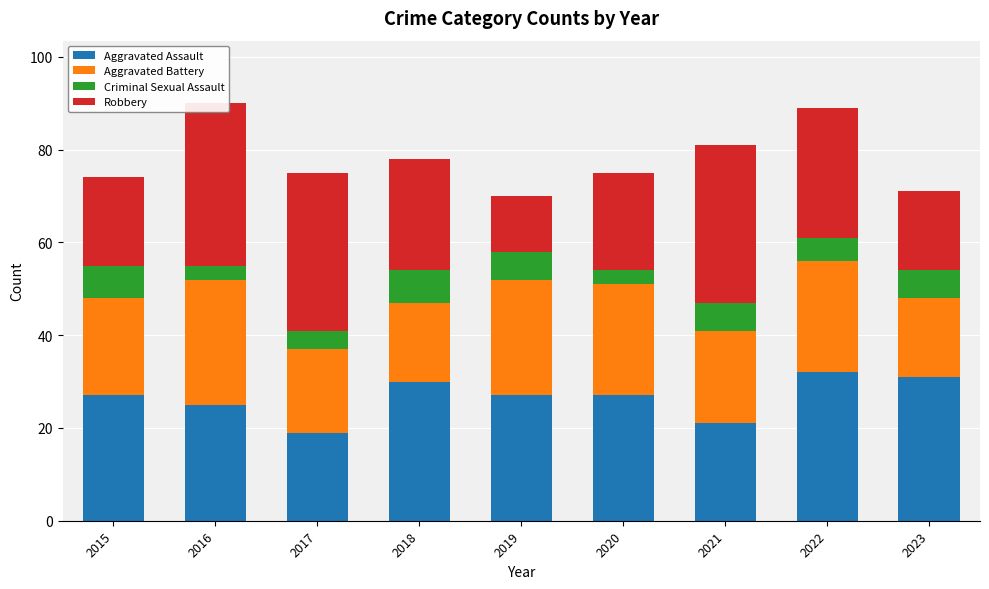

What value does the Criminal Sexual Assault series have at 2022?

5